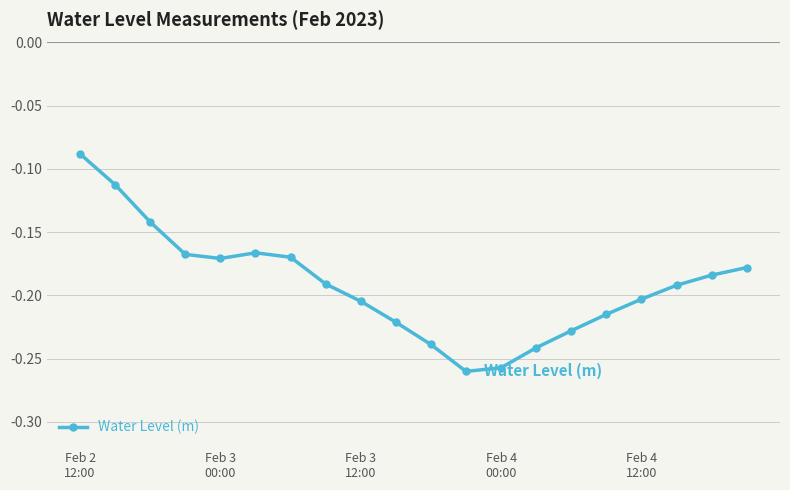

True or false: there are more than 0 points higher than both neighbors.

True